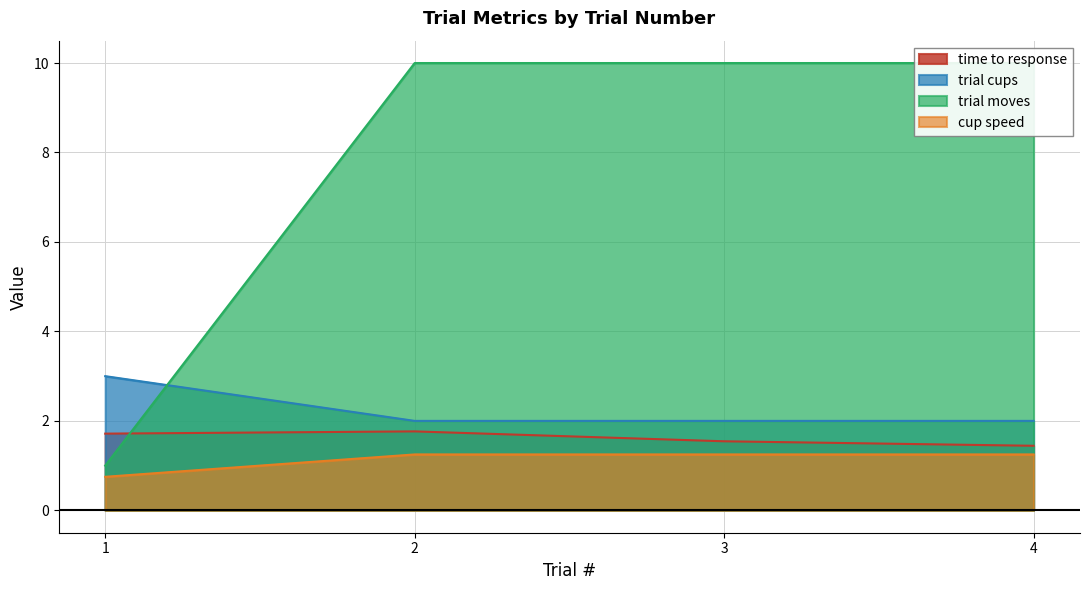

What value does the cup speed series have at 1?

0.8